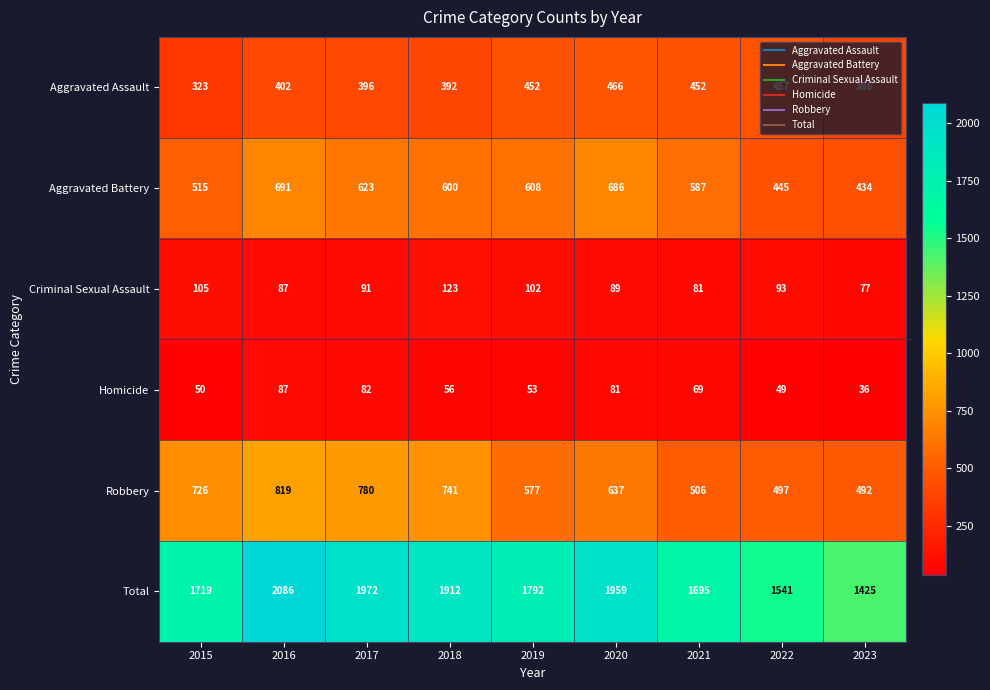

Which series has the largest total across all categories?

Total